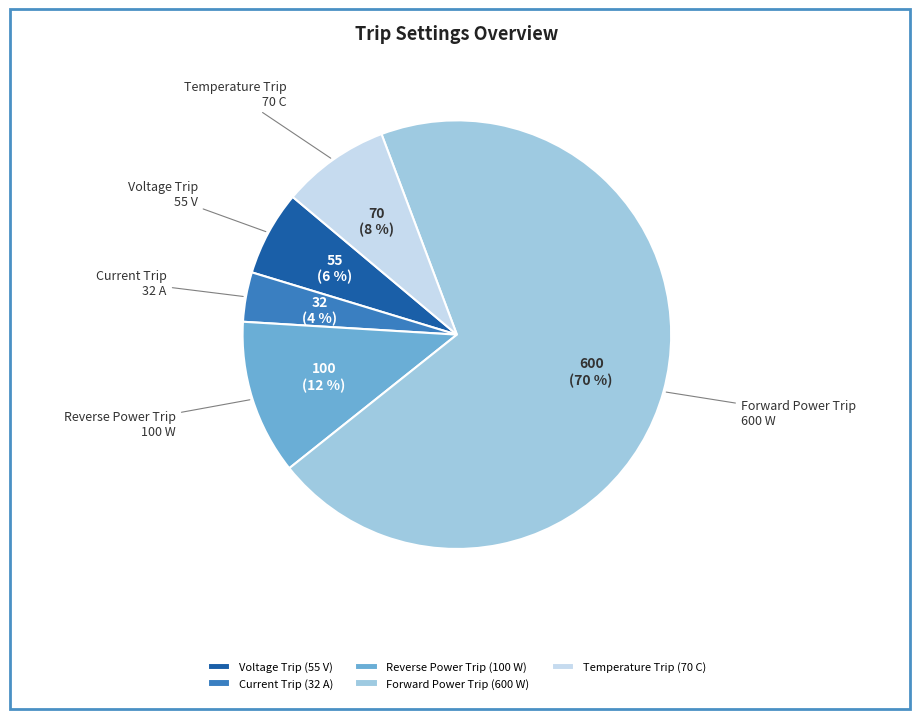

To the nearest percent, what is the average slice percentage?

20%